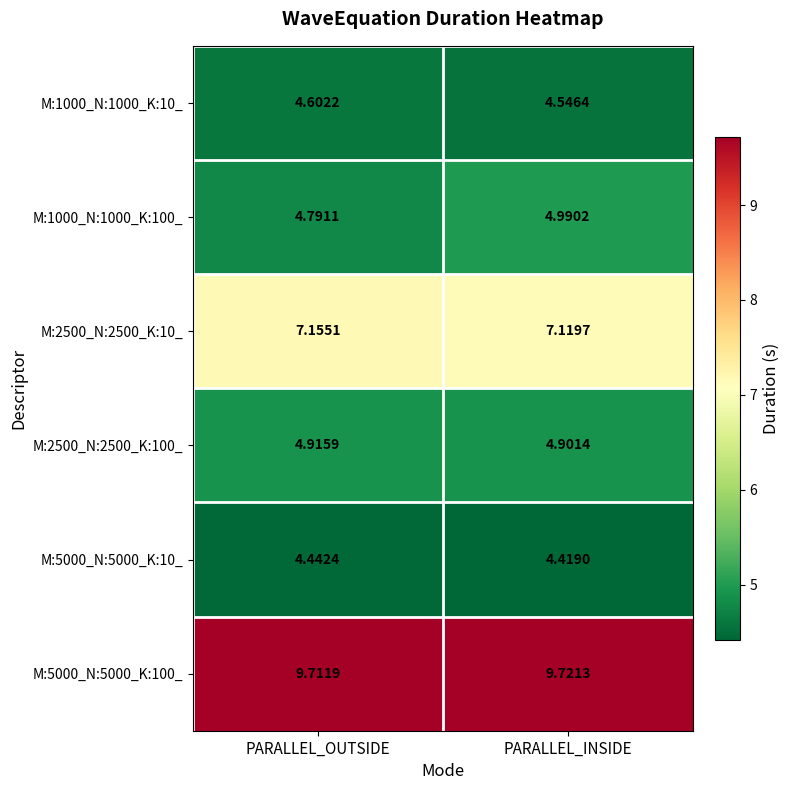

Is the value of M:5000_N:5000_K:10_ at PARALLEL_INSIDE greater than the value of M:1000_N:1000_K:100_ at PARALLEL_OUTSIDE?

No